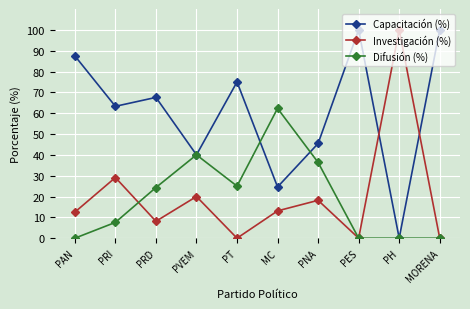

What is the total value across all series at PT?

100.0